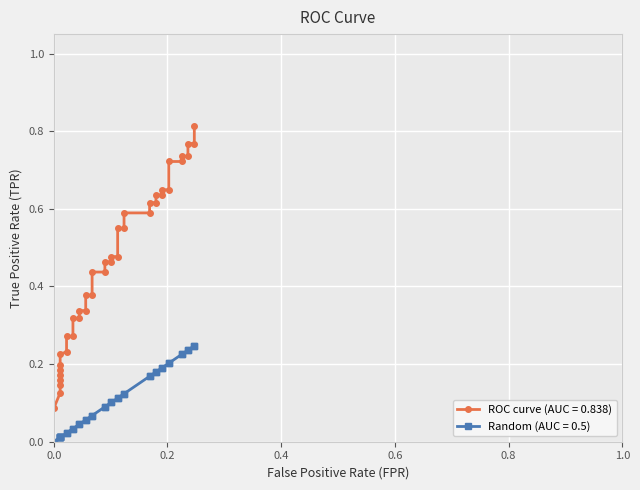

What is the maximum value shown in the chart?

0.8